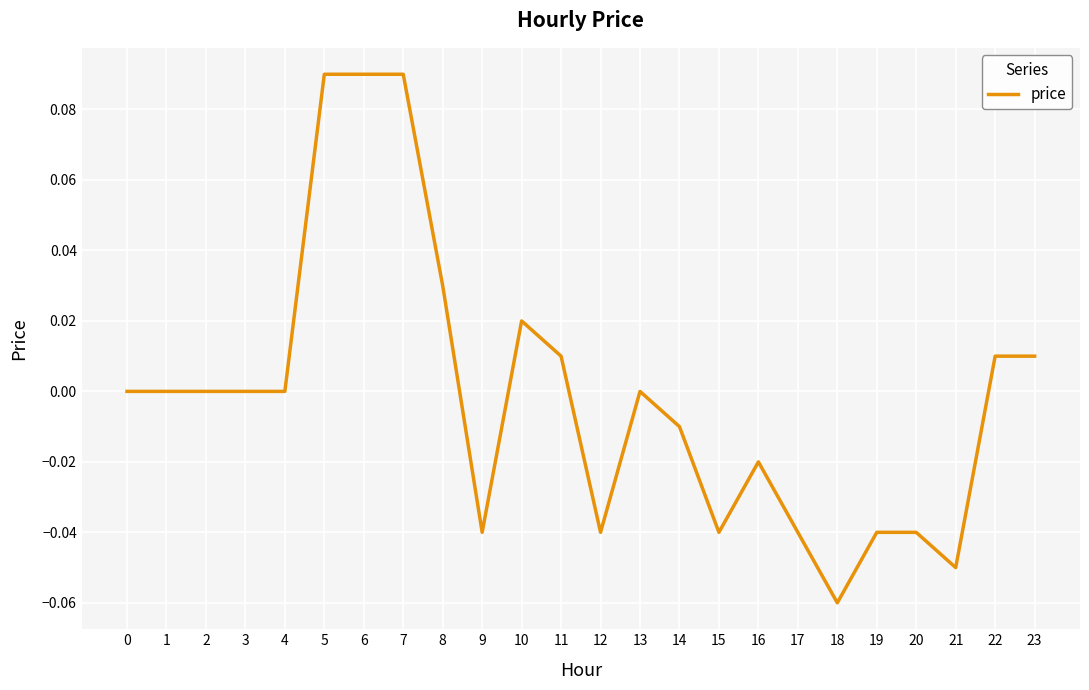

Which has a higher value, 22 or 14?

22